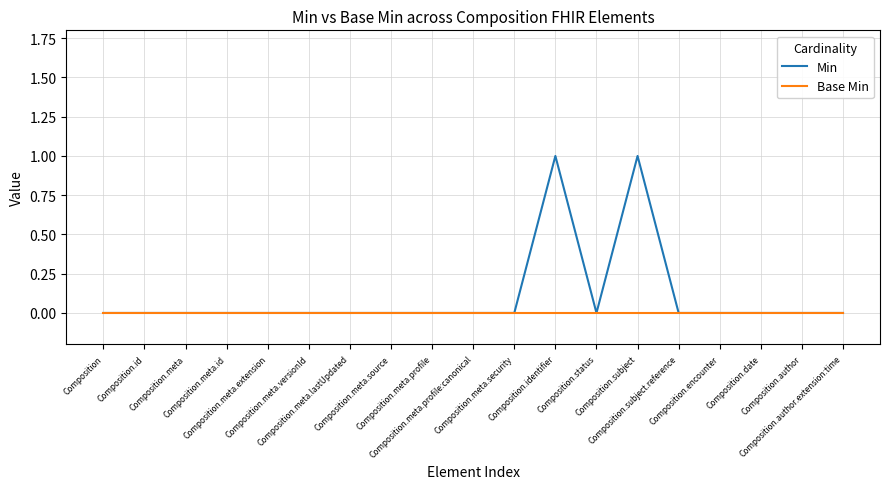

Which series has the largest total across all categories?

Min